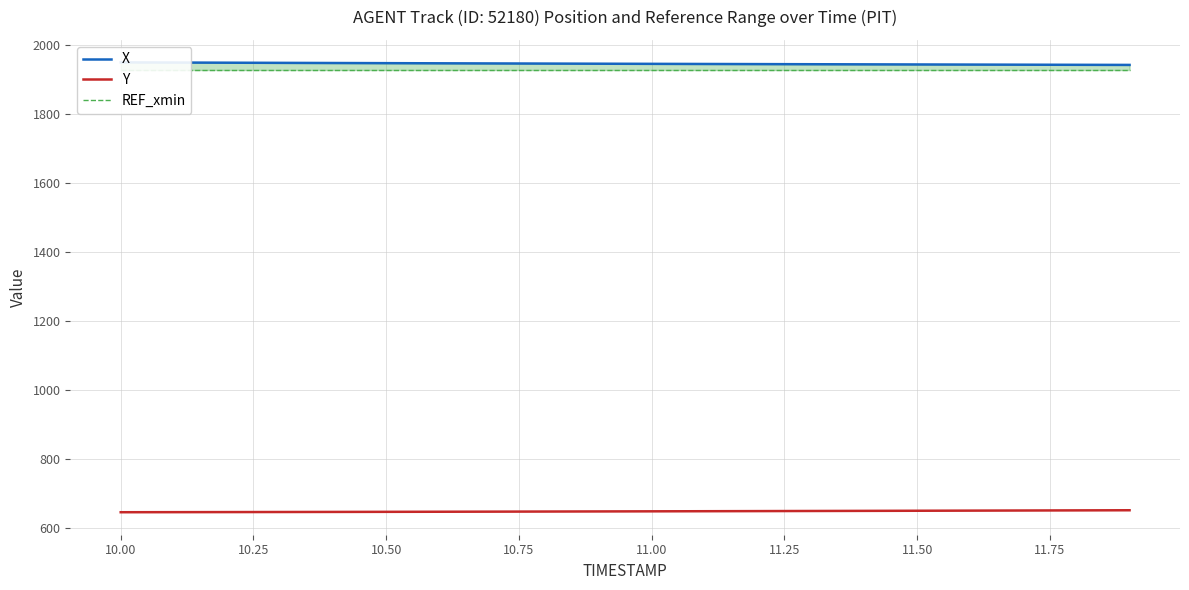

Does the chart have visible grid lines?

Yes